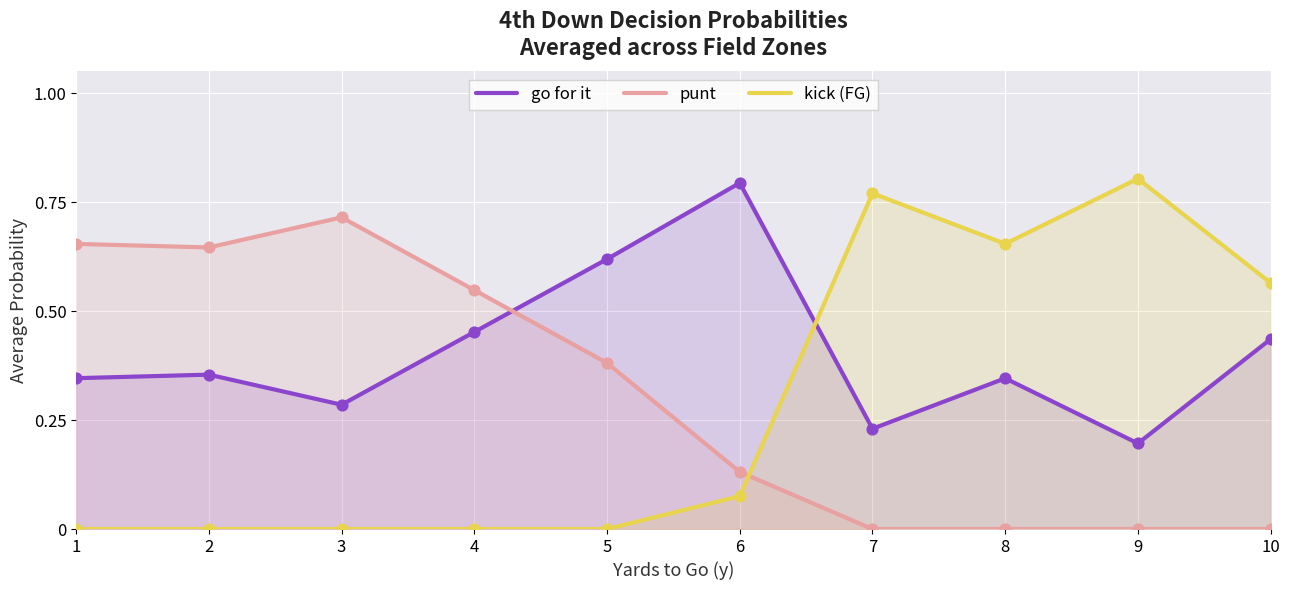

Which series has the largest total across all categories?

go for it